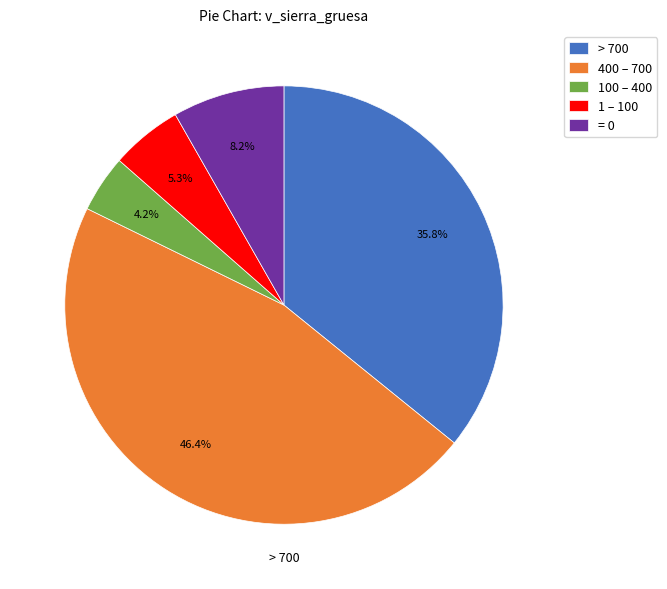

Which slice is the largest?

400 – 700